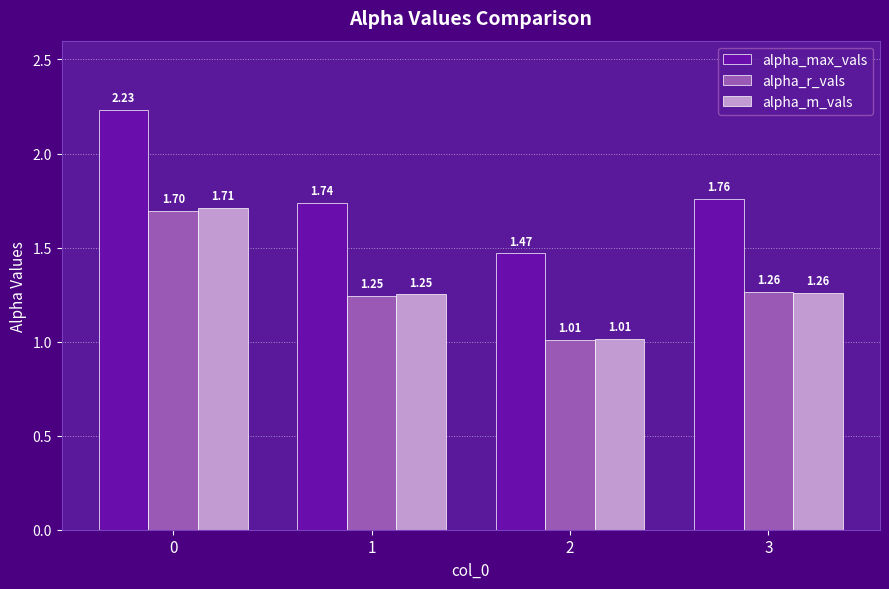

At how many categories does at least one series exceed 1?

4